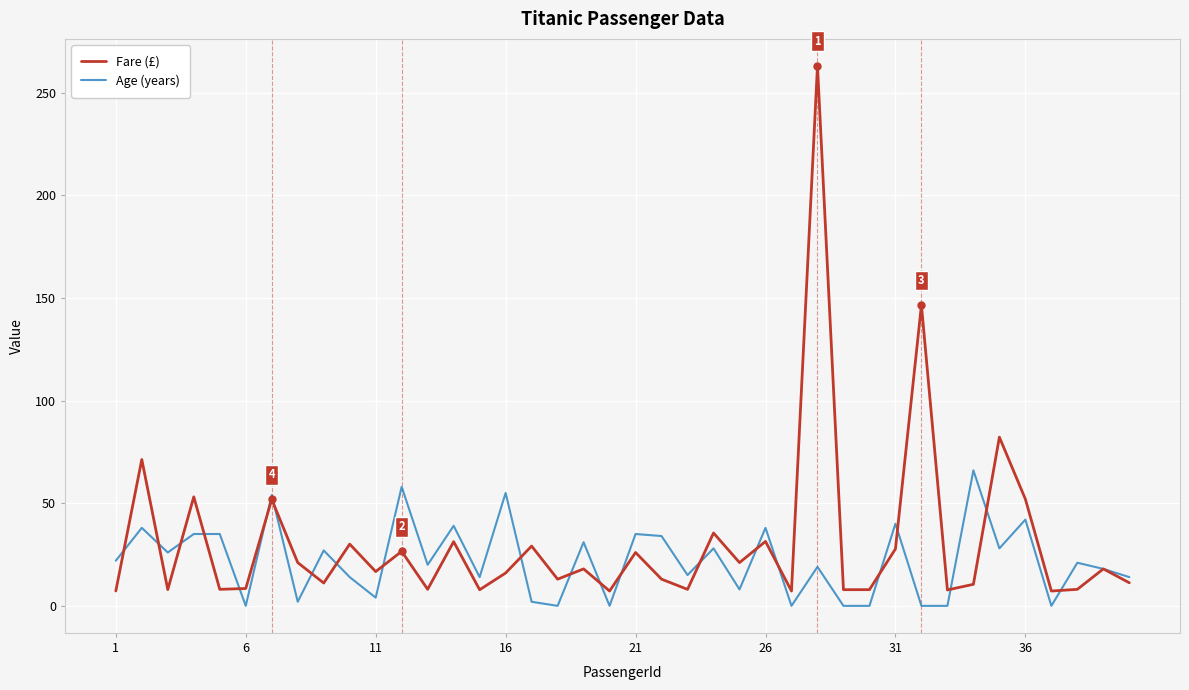

What is the difference between the maximum and second lowest values in the Fare (£) series?

255.8